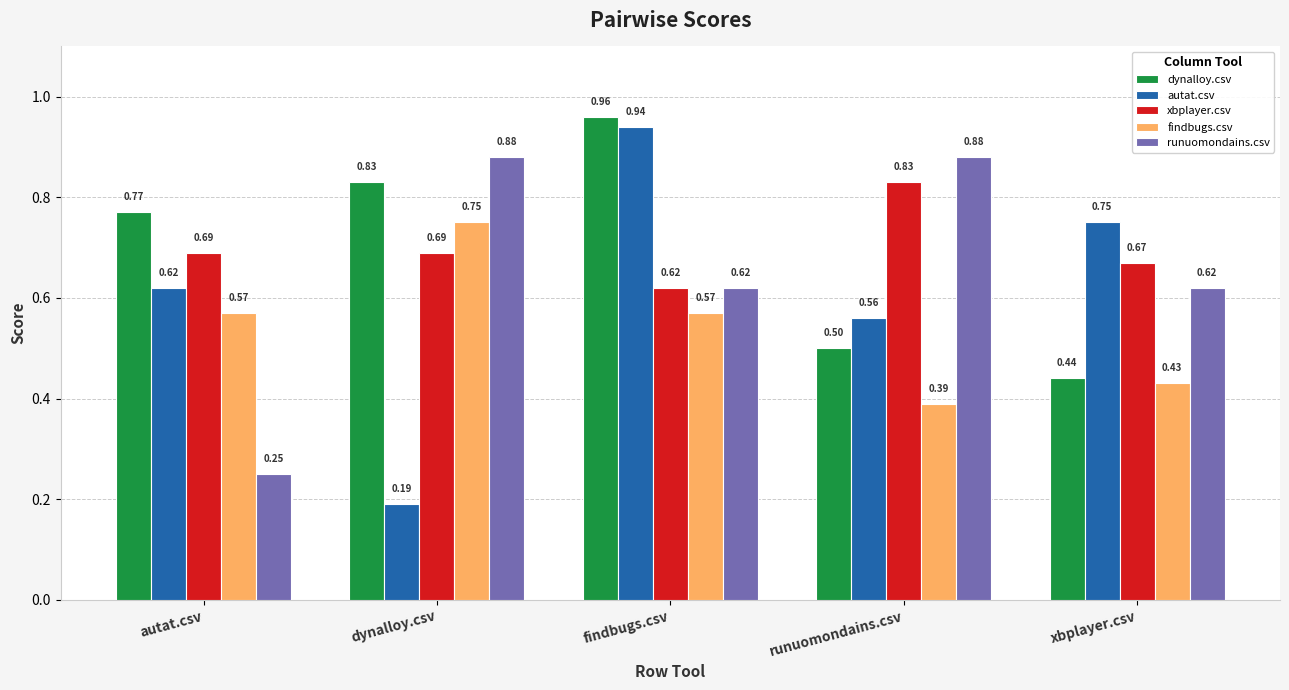

At which category is the sum across all series the highest?

findbugs.csv